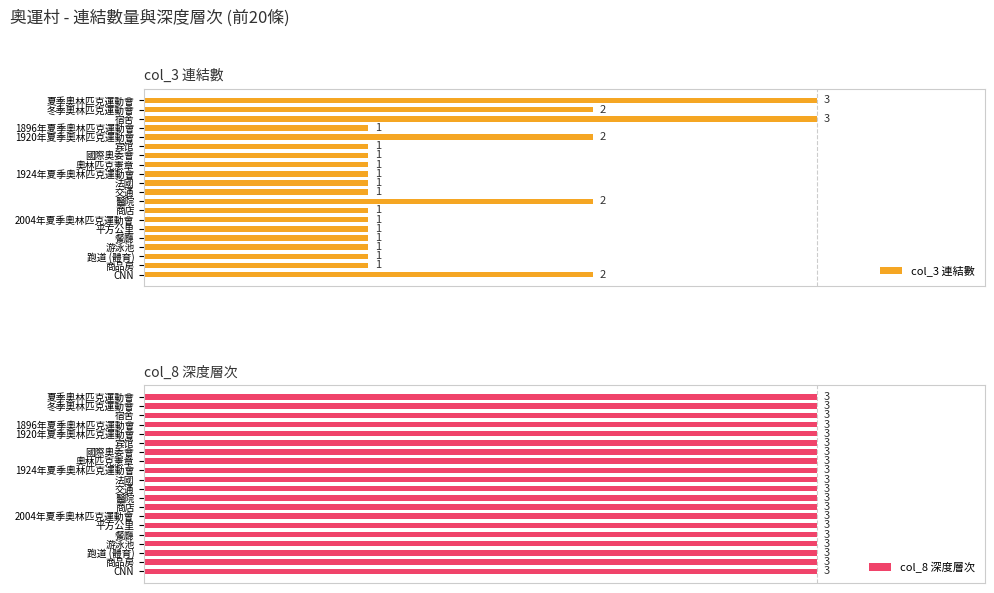

At which label is col_3 closest to 2?

冬季奧林匹克運動會